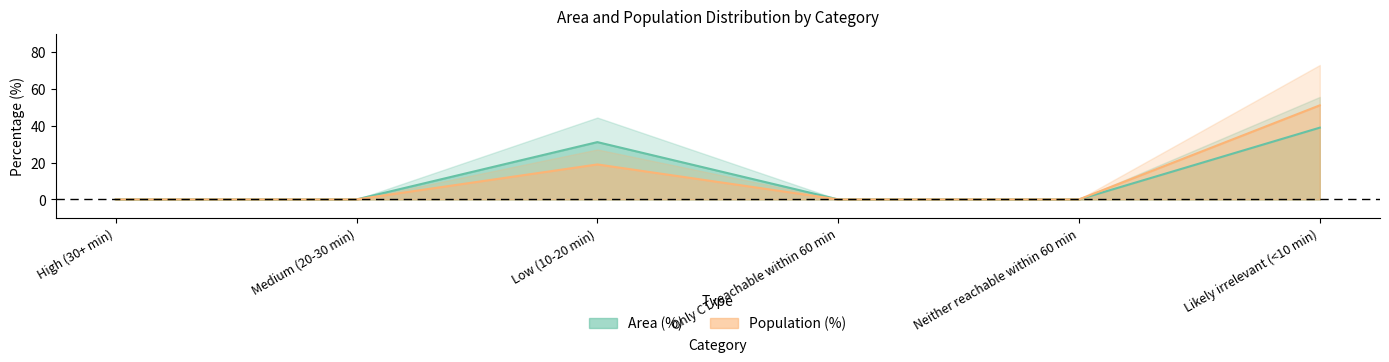

What is the average value of the Area (%) series?

11.7